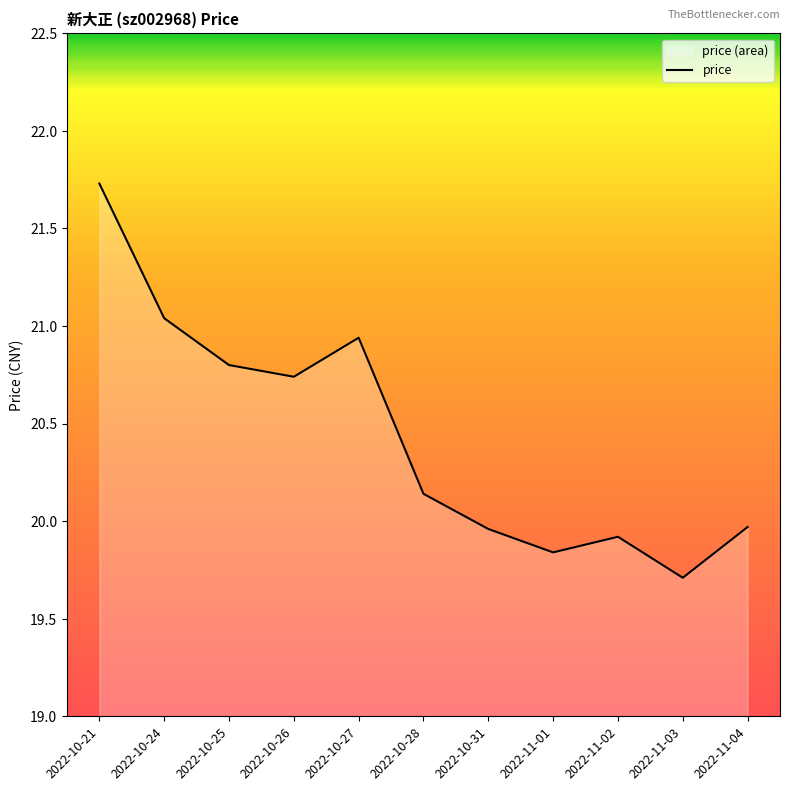

Where does the data first go above 20?

2022-10-21